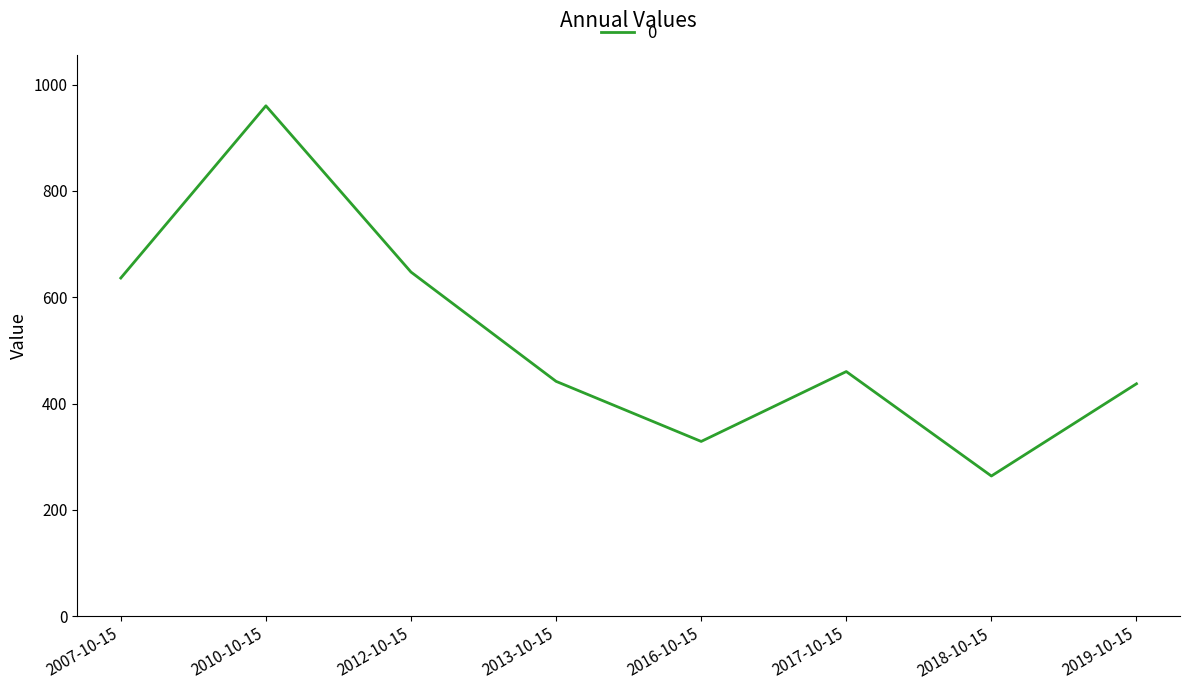

Where is the data nearest to the value 611?

2007-10-15